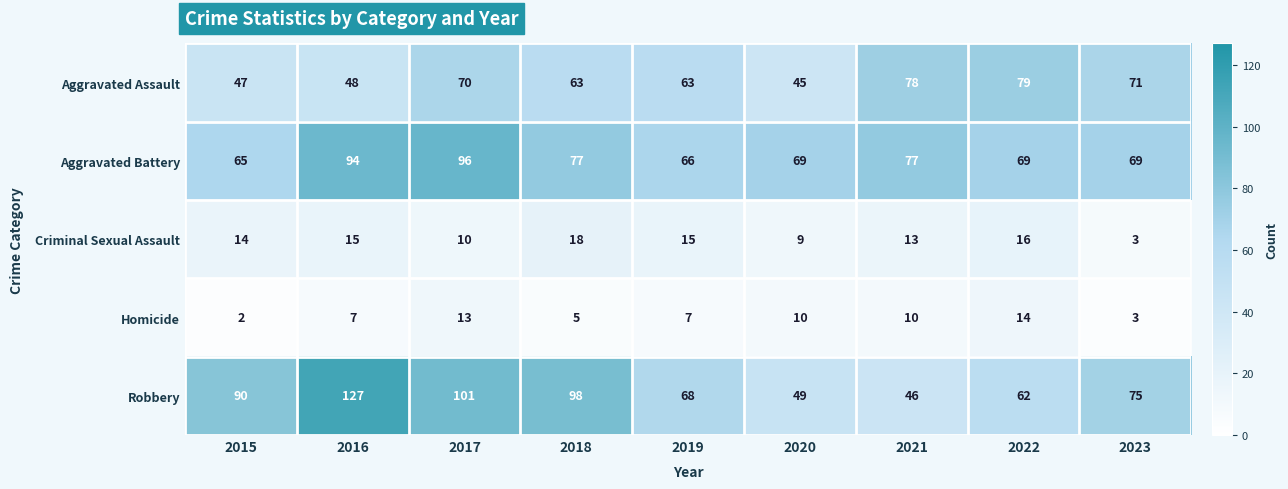

What is the greatest value displayed?

127